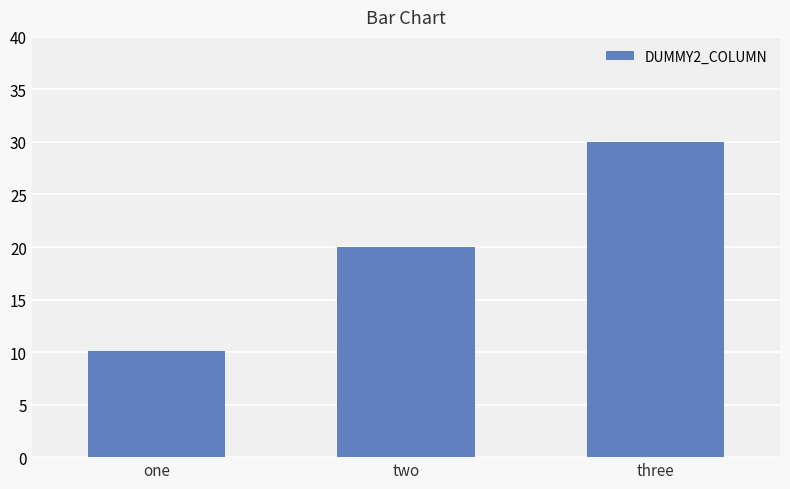

Which has a higher value, one or two?

two